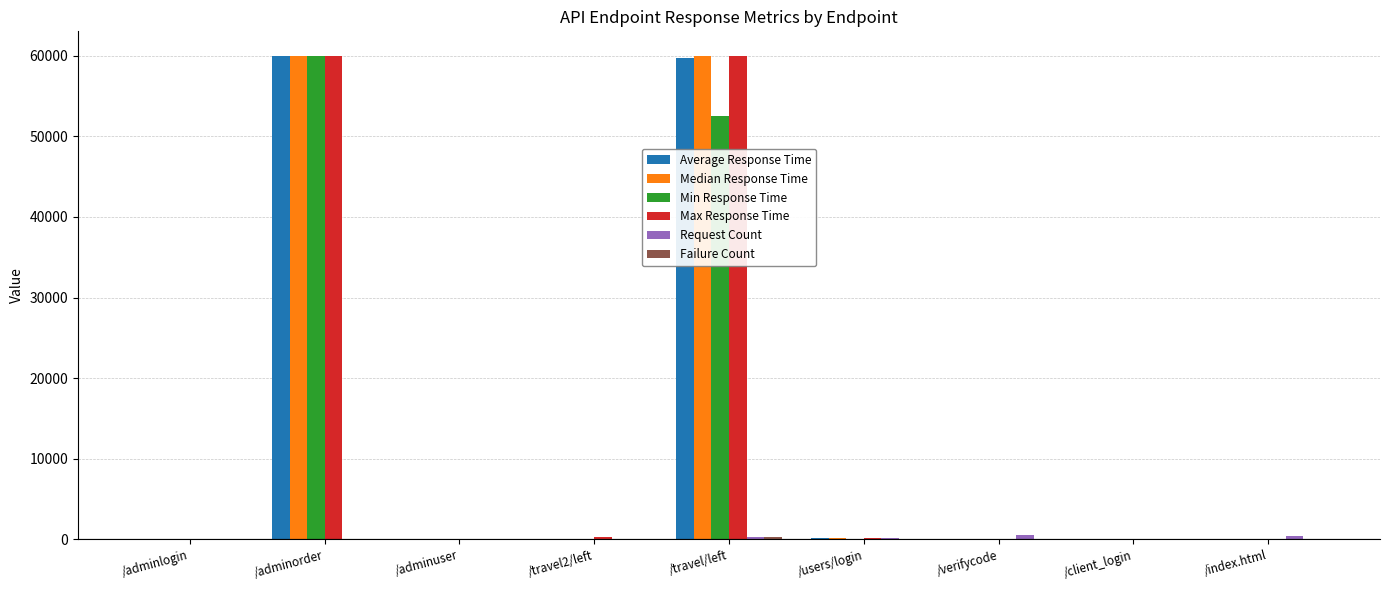

True or false: Median Response Time has a value of 60000.0 at /travel/left.

True